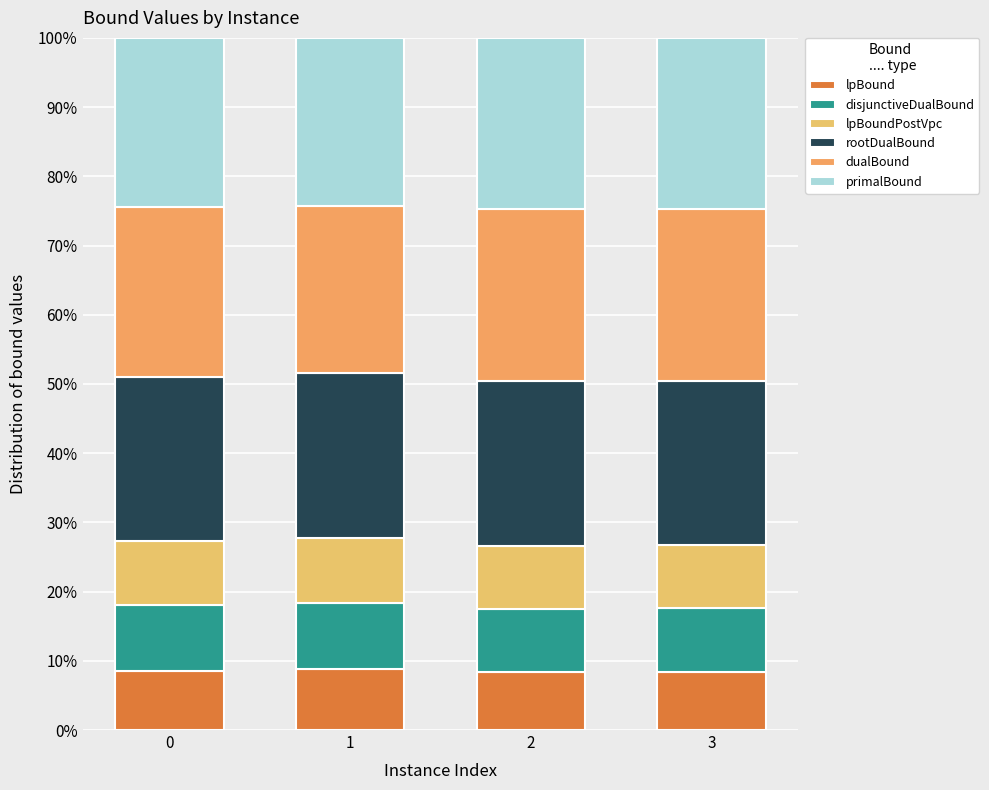

Are the bars grouped side by side (vs. stacked)?

No